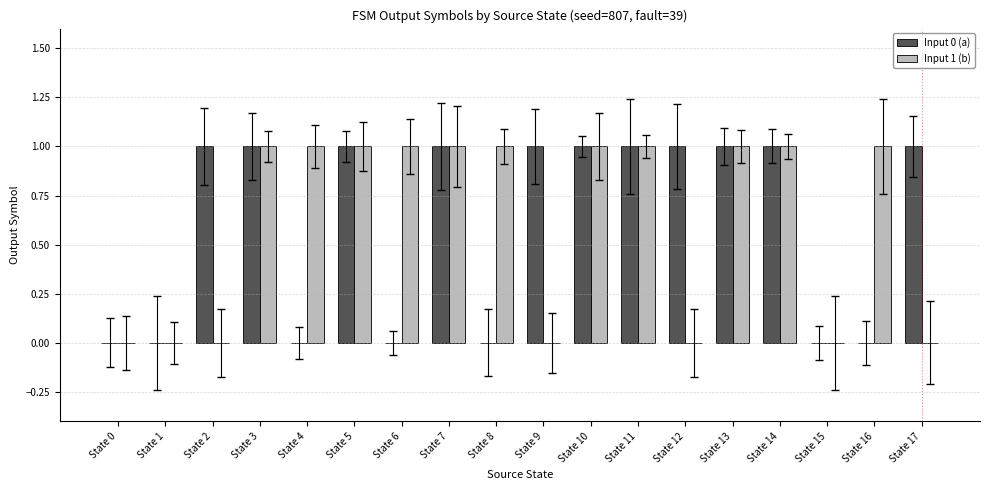

Is it true that Input 0 (a) equals 1 at State 13?

True